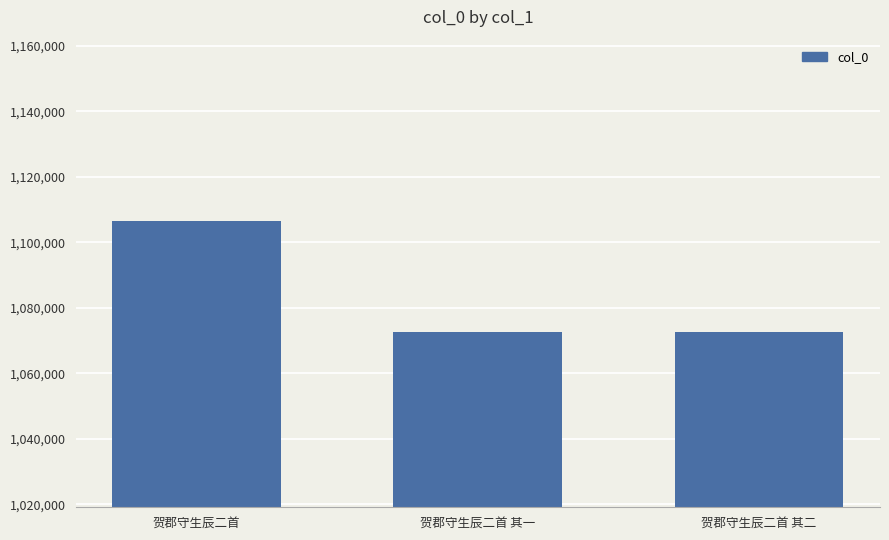

The value at 贺郡守生辰二首 is 1106605. True or false?

True